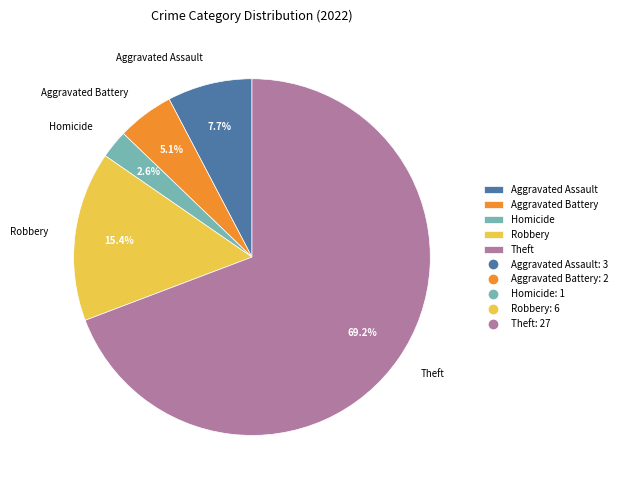

Between Aggravated Assault and Theft, which is larger?

Theft